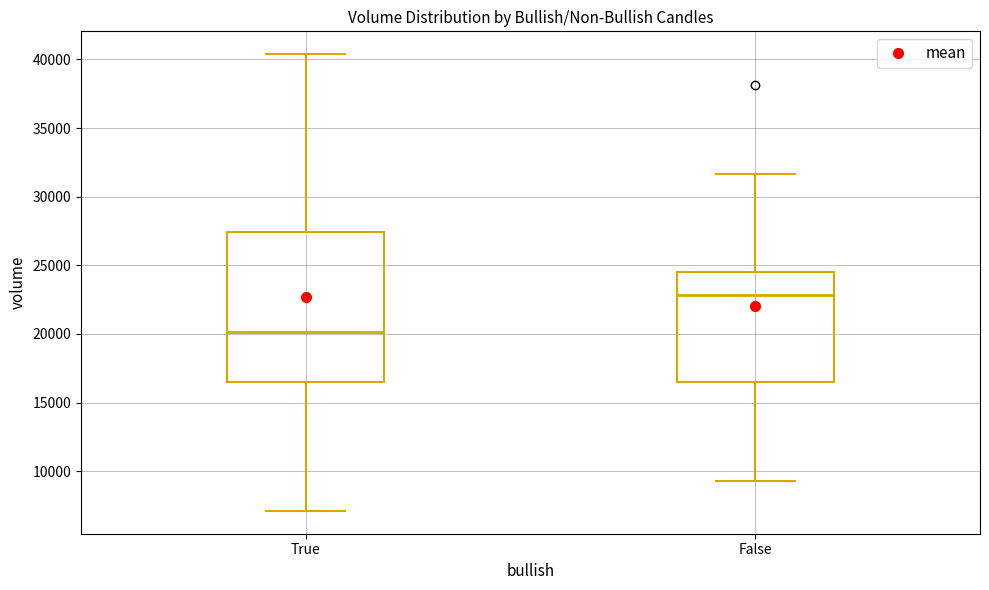

Reading left to right, transcribe this box plot: for each box, give where its median line is, the range the box spans, and where its two whiskers end, as read against the y-axis. The values are not printed on the chart, so give them approximately, as read against the axis.

True: median 20000, box 16500 to 27500, whiskers 7000 to 40500
False: median 23000, box 16500 to 24500, whiskers 9500 to 31500